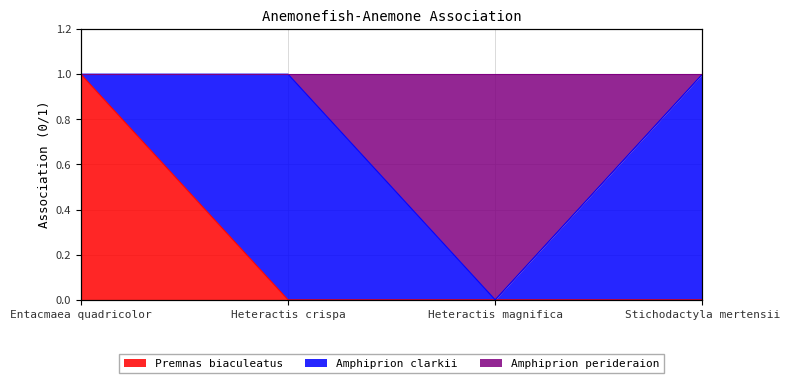

Between Entacmaea quadricolor and Heteractis magnifica, which series saw the biggest shift?

Premnas biaculeatus